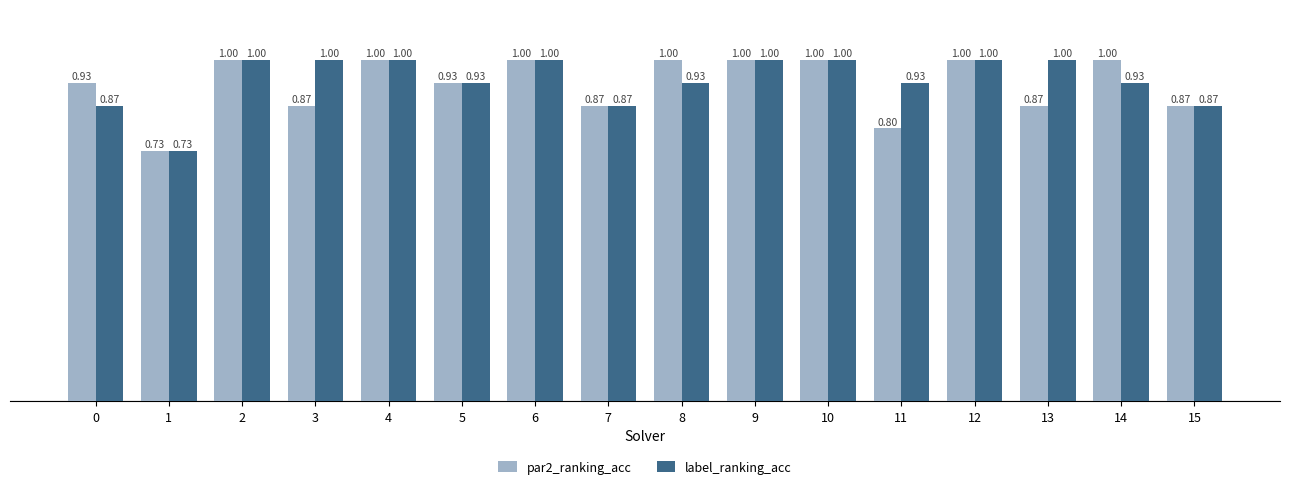

What is the sum of all label_ranking_acc values?

15.1